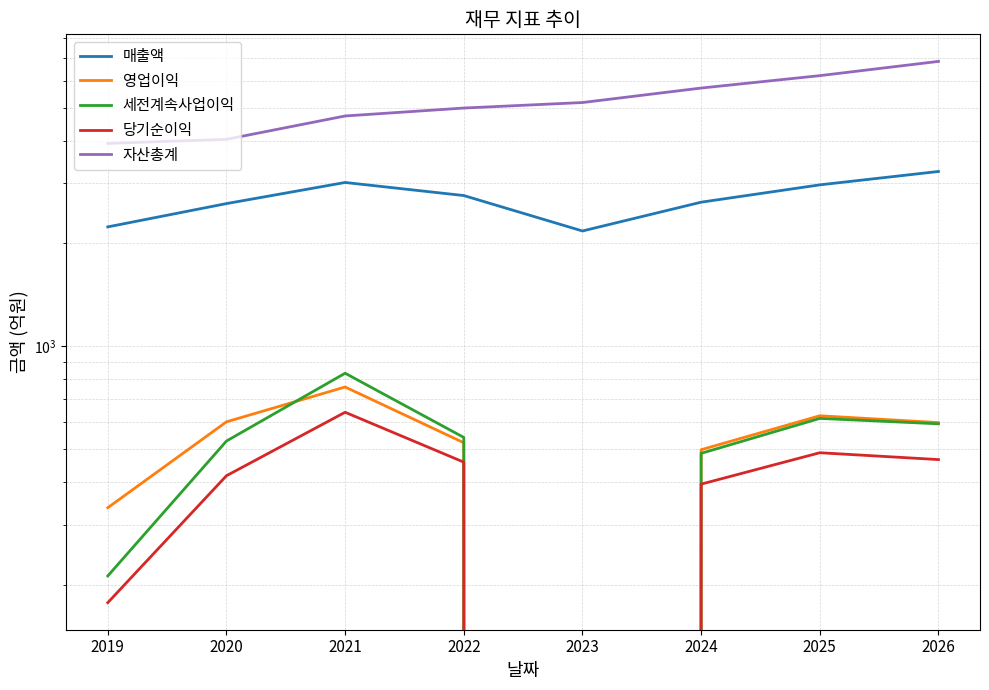

What is the difference between the 당기순이익 values at 2024 and 2023?

412